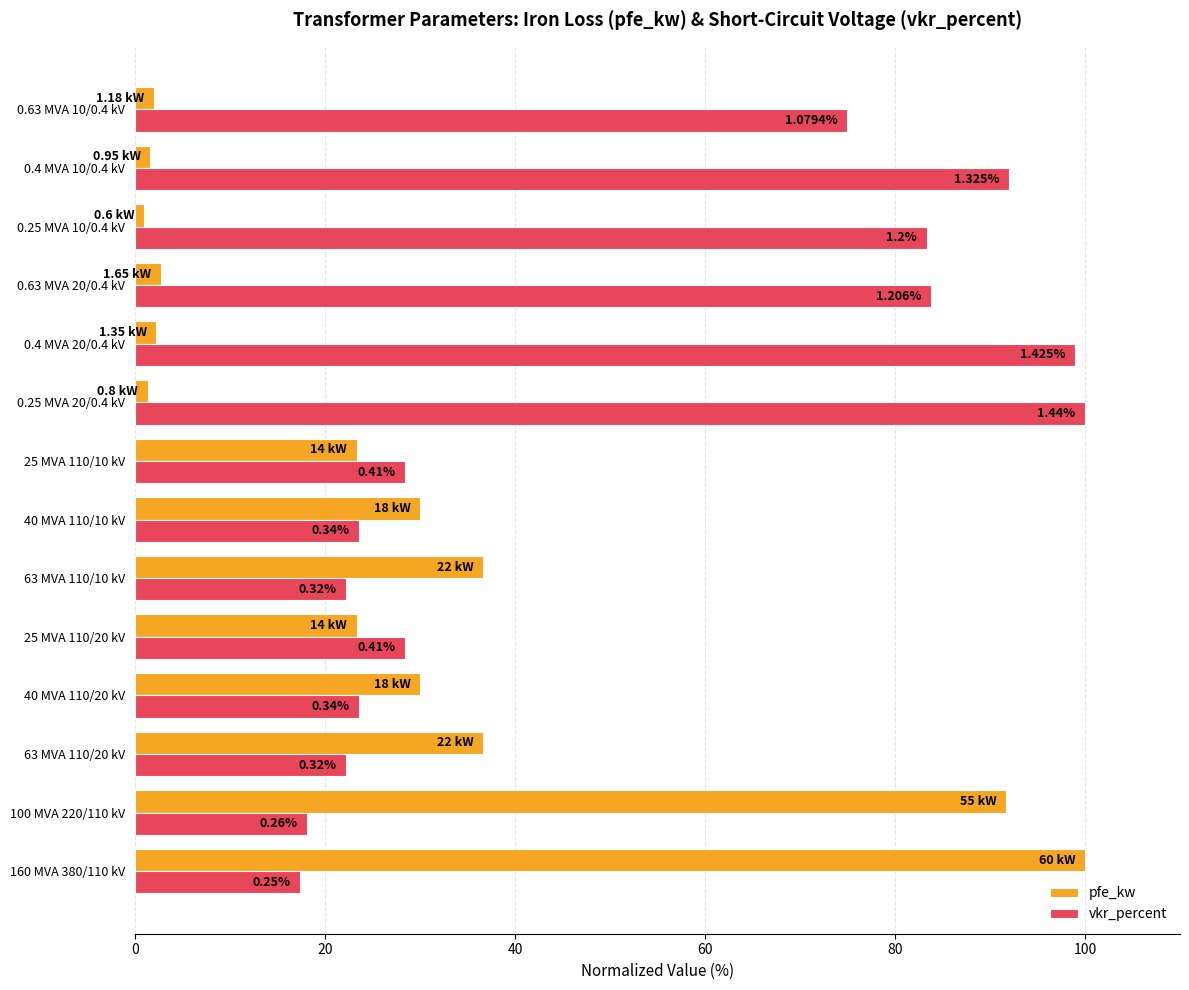

What are all the series names shown in the legend?

pfe_kw, vkr_percent